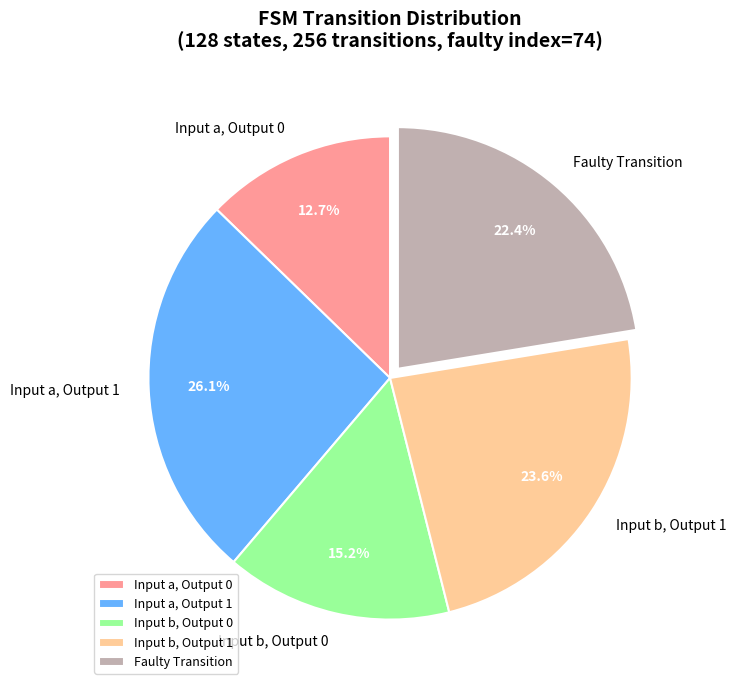

Does Input b, Output 1 represent more than half of the total?

No